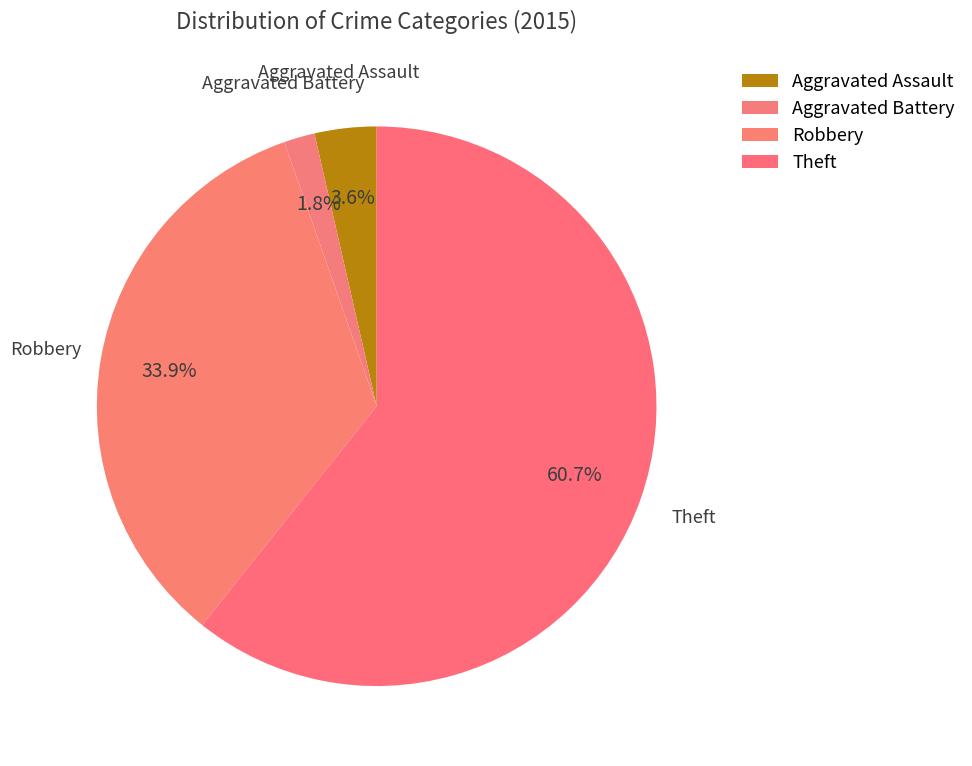

Does Theft represent more than half of the total?

Yes